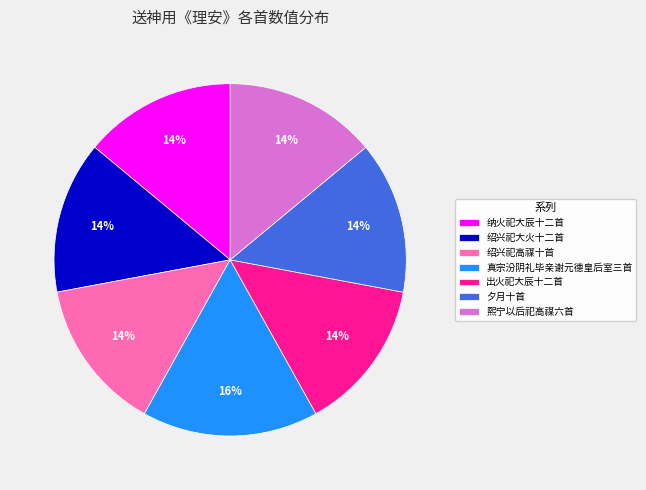

How many segments does this pie chart have?

7